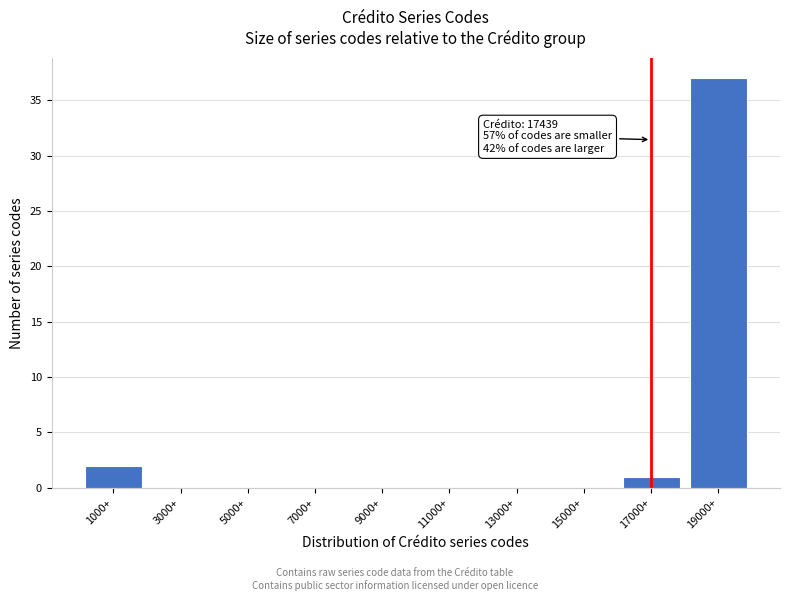

Reading left to right, list all the values displayed in this chart.

1000+=2	3000+=0	5000+=0	7000+=0	9000+=0	11000+=0	13000+=0	15000+=0	17000+=1	19000+=37